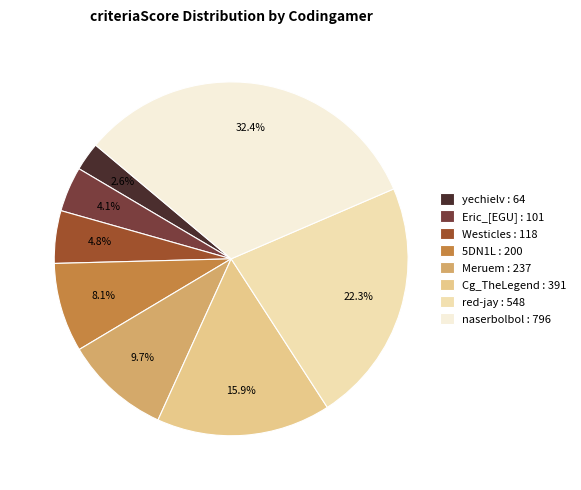

Which category has the smallest portion of the pie?

yechielv